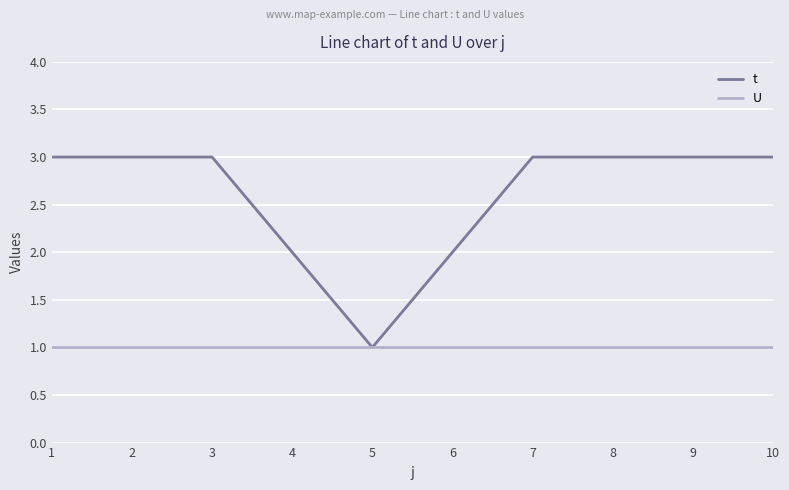

How many categories are shown in the chart?

10